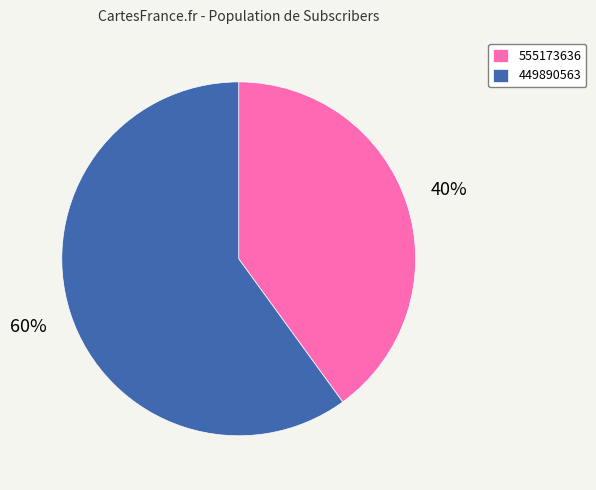

Count the number of slices in the pie.

2